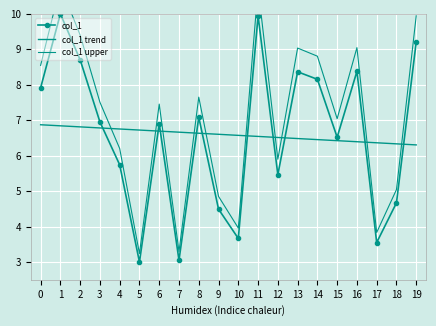

What is the value of the col_1 point at the 2nd from the left?

10.0